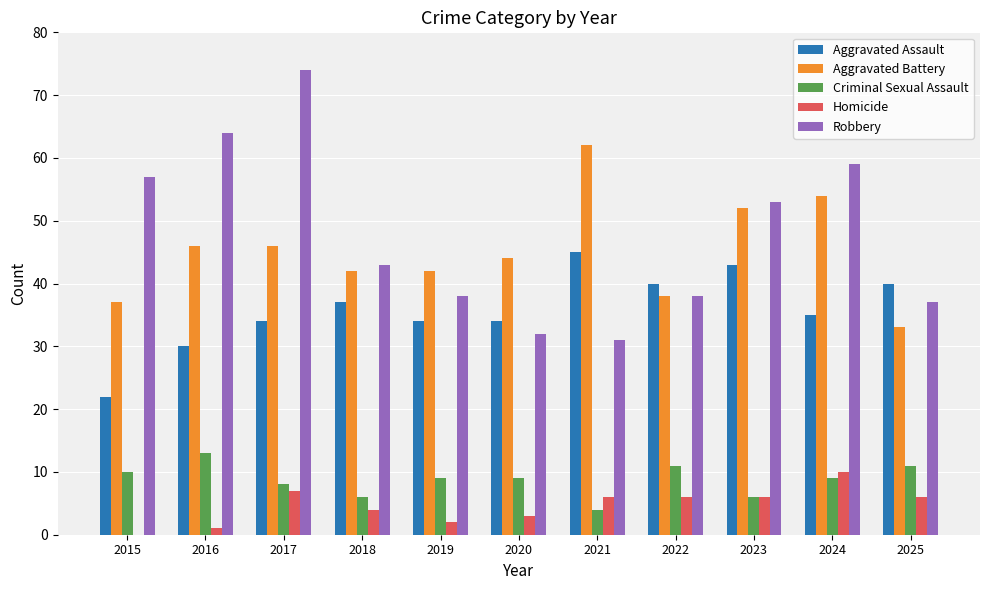

Count the number of data series in this chart.

5